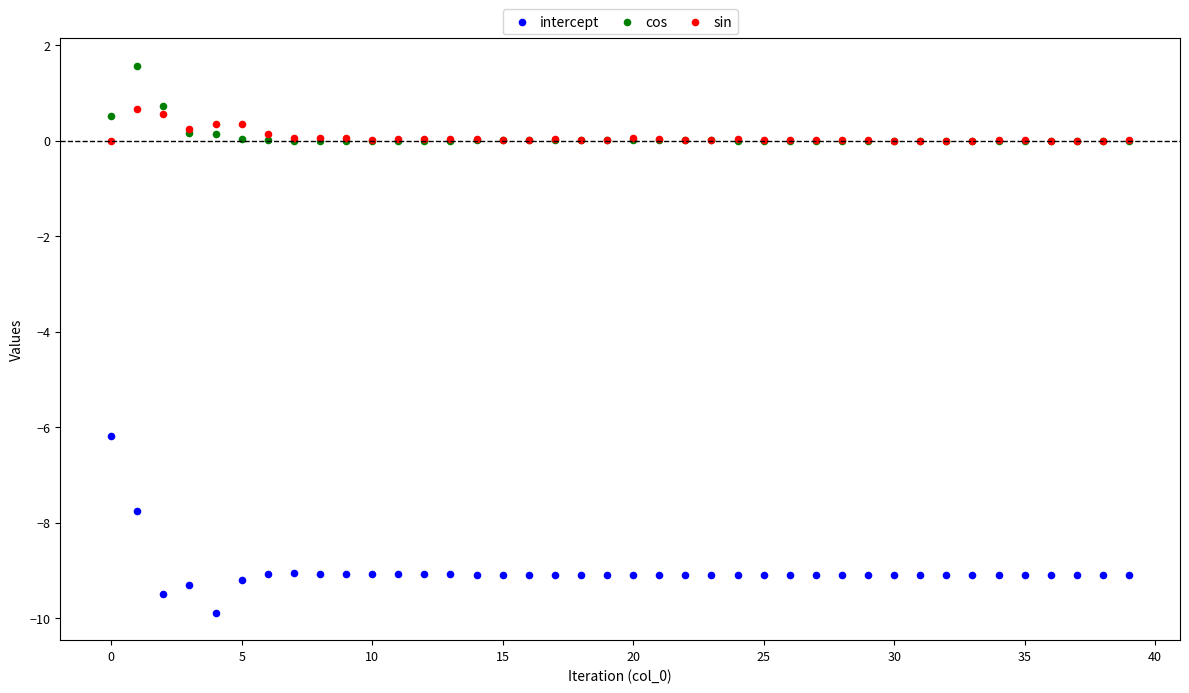

Across all series, what Y value is closest to -4?

-6.2